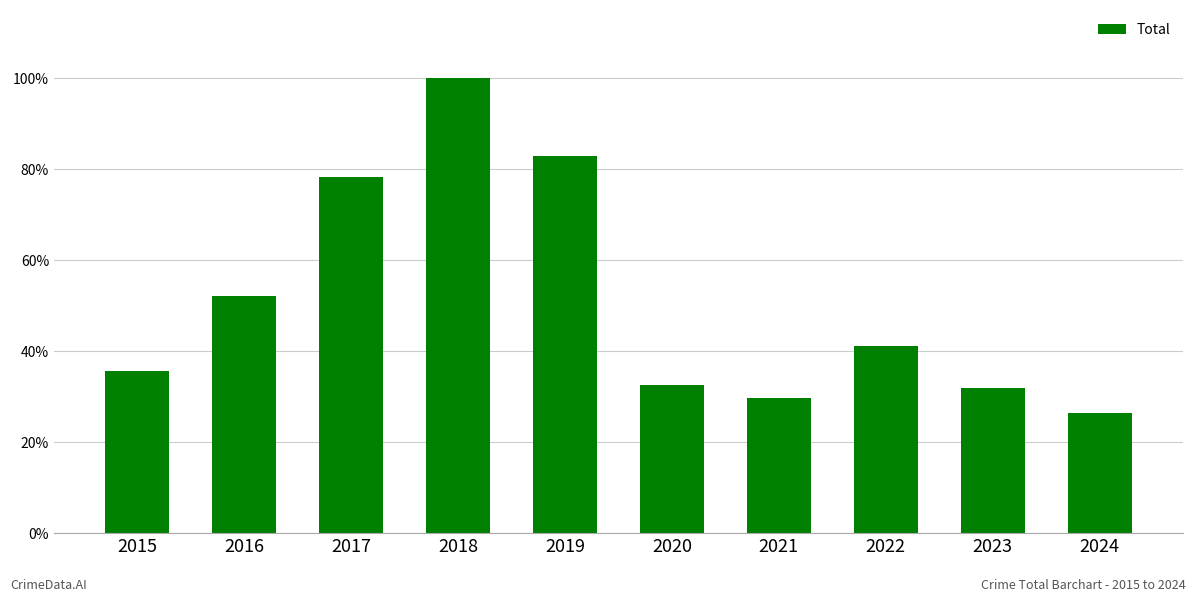

Does the chart contain any negative values?

No